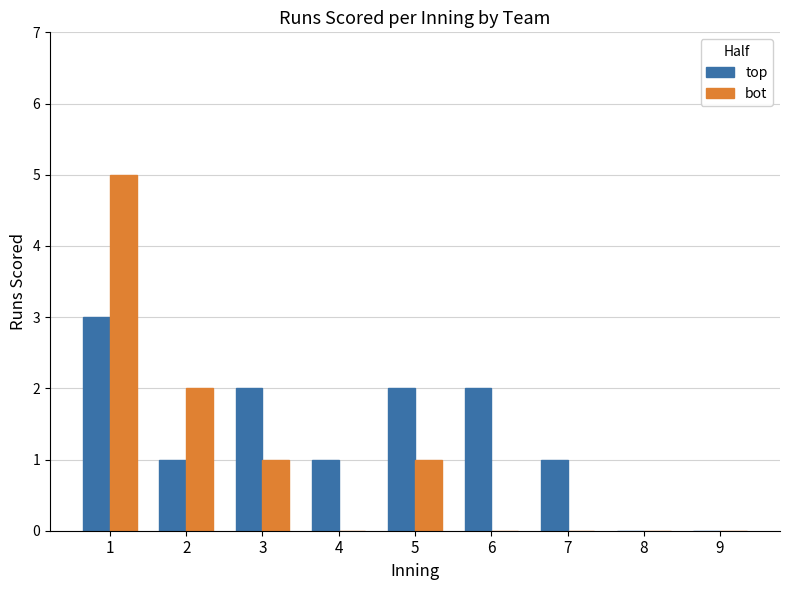

What is the highest value of the top series?

3